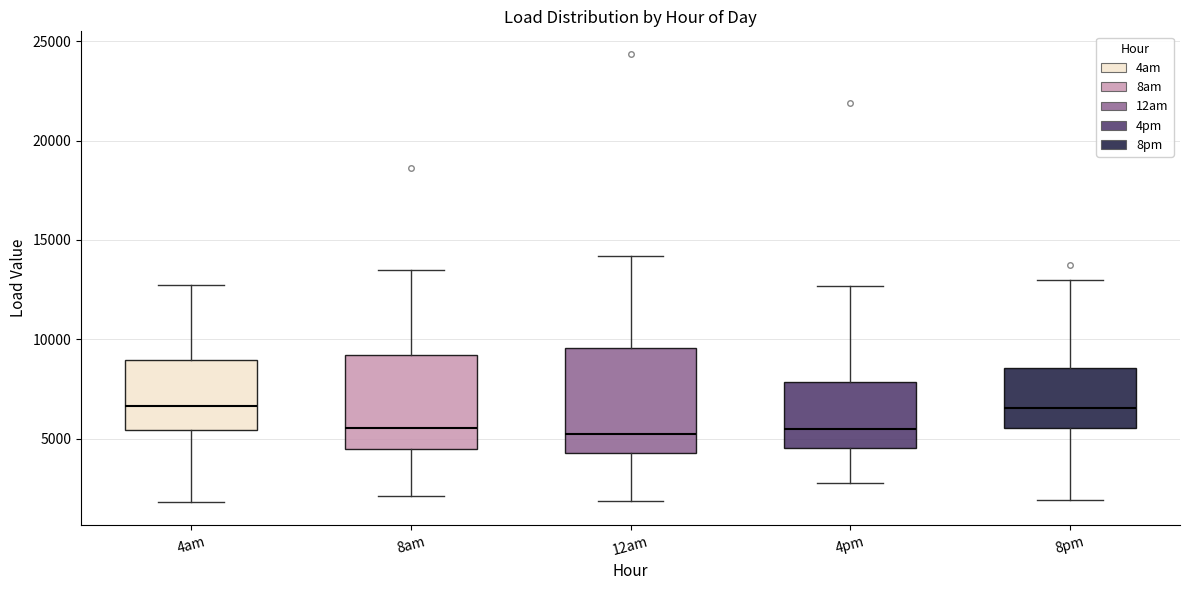

Reading left to right, transcribe this box plot: for each box, give where its median line is, the range the box spans, and where its two whiskers end, as read against the y-axis. The values are not printed on the chart, so give them approximately, as read against the axis.

4am: median 6500, box 5500 to 9000, whiskers 2000 to 13000
8am: median 5500, box 4500 to 9000, whiskers 2000 to 13500
12am: median 5500, box 4500 to 9500, whiskers 2000 to 14000
4pm: median 5500, box 4500 to 8000, whiskers 3000 to 12500
8pm: median 6500, box 5500 to 8500, whiskers 2000 to 13000